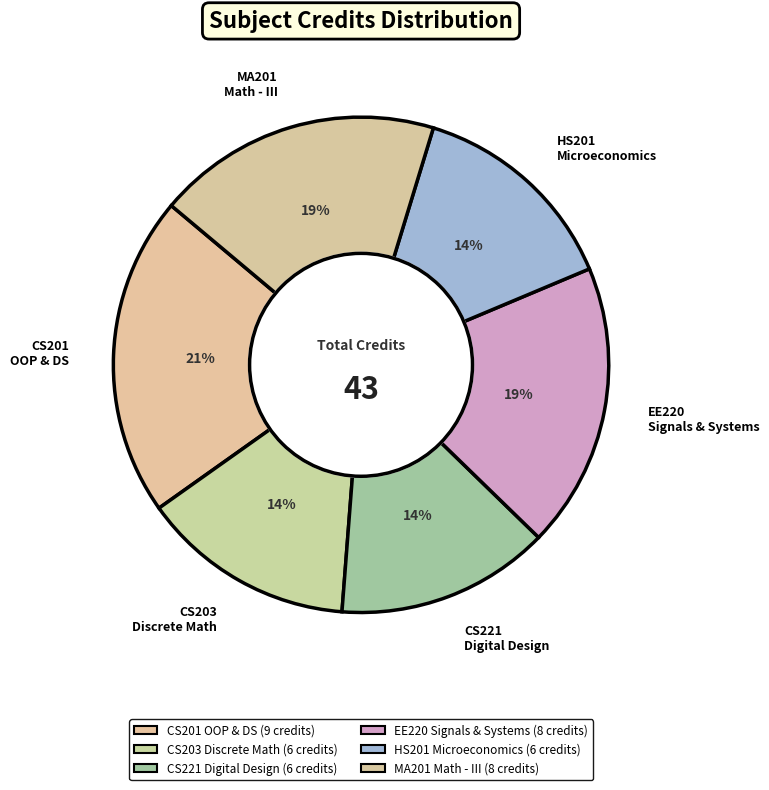

Which has a higher value, MA201 Math - III or CS201 OOP & DS?

CS201 OOP & DS